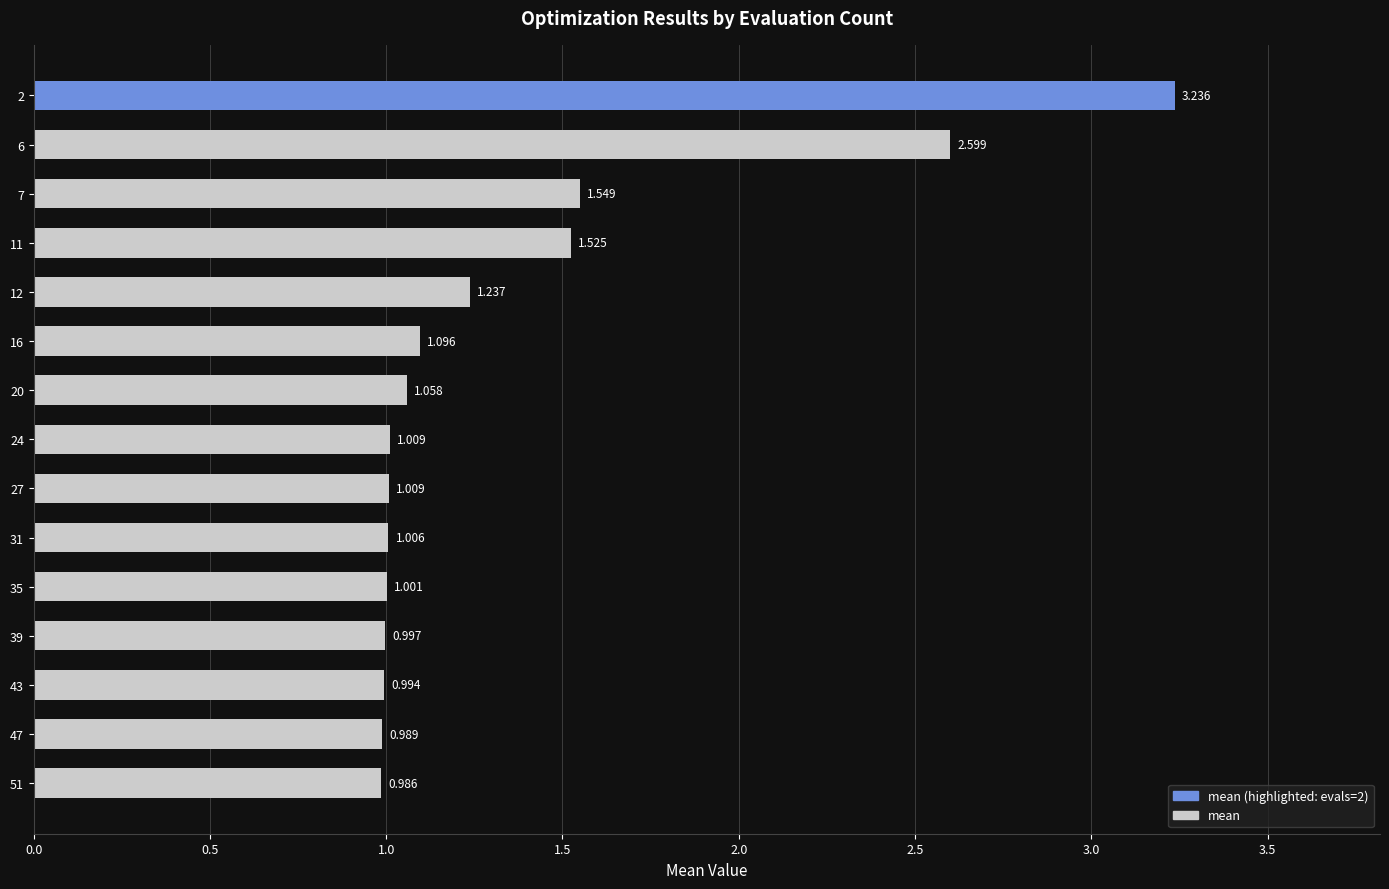

At which label does the data first exceed 1?

35